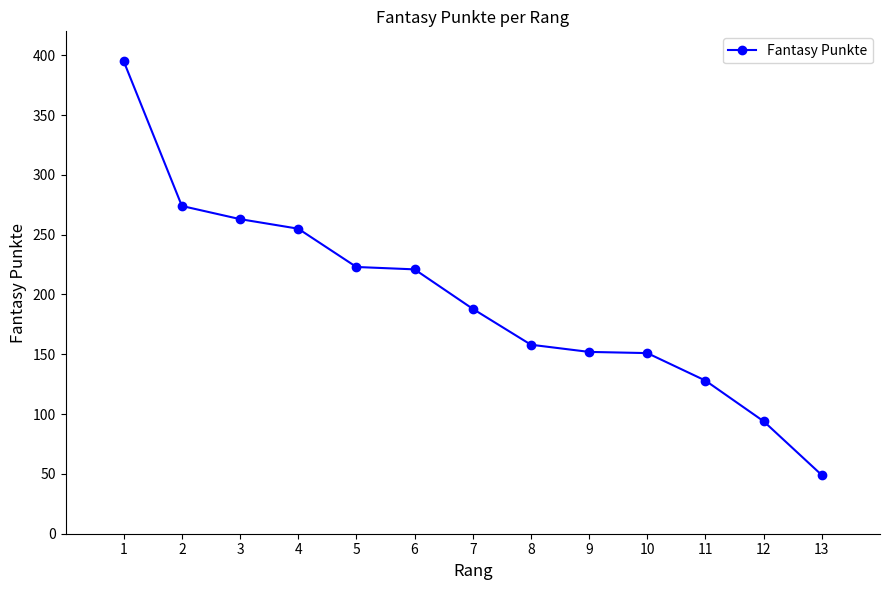

At which category does the chart reach its minimum across all series?

13